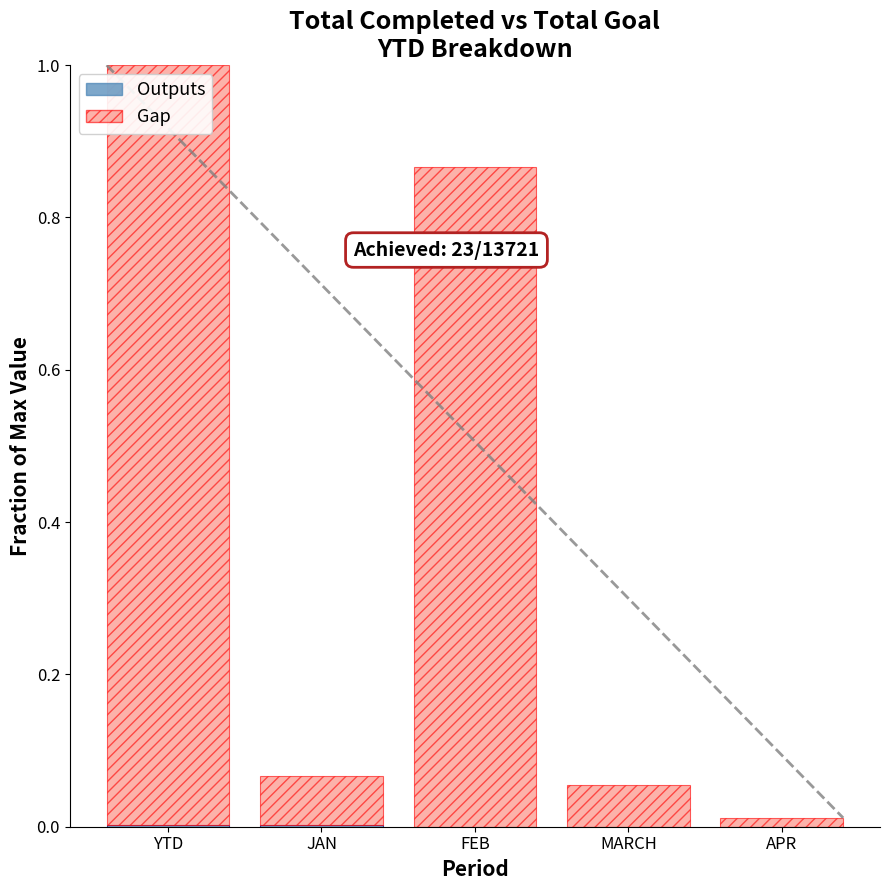

At which category is the sum across all series the highest?

YTD